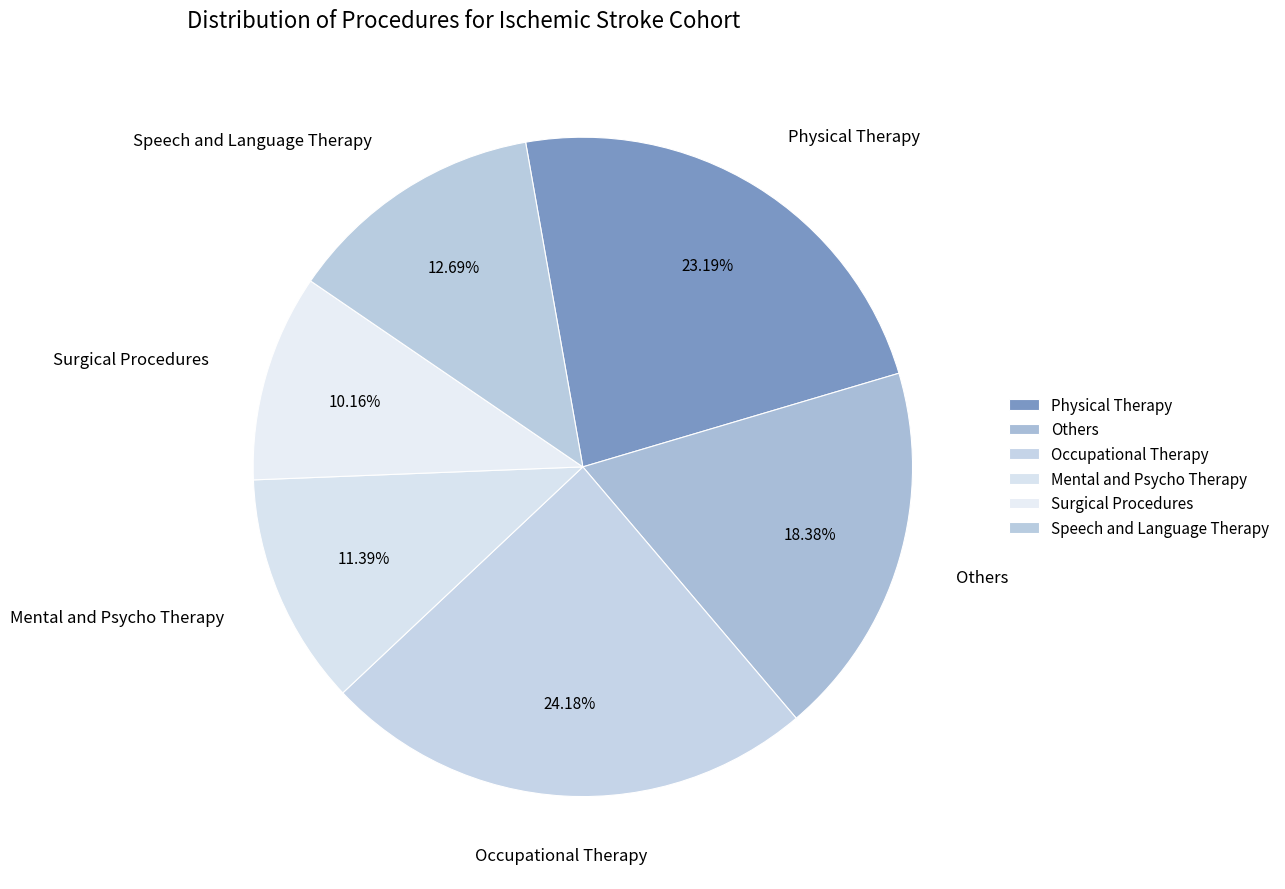

Does any single category account for the majority?

No